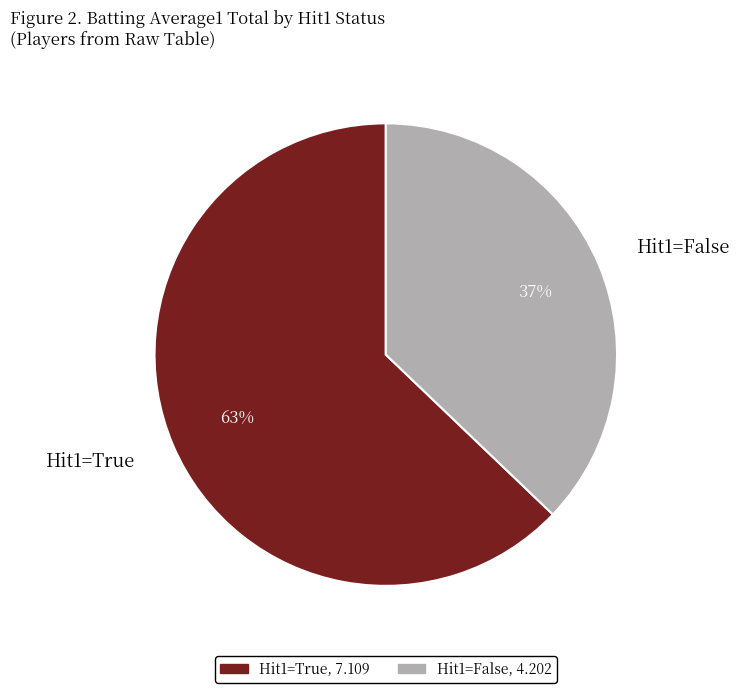

Is the sum of Hit1=False and Hit1=True greater than half?

Yes